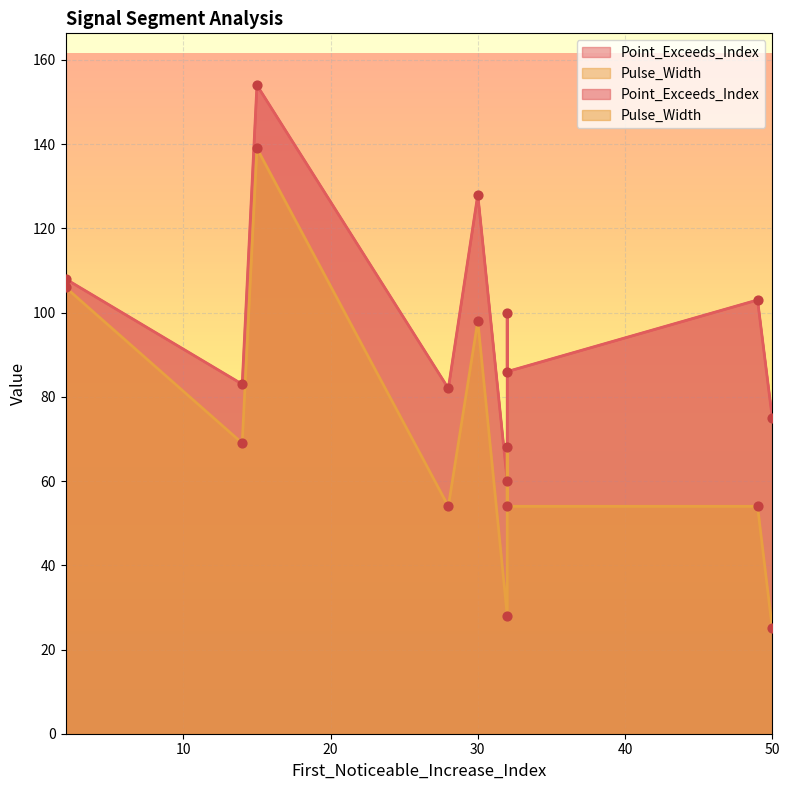

Which series reaches the minimum Y coordinate?

Pulse_Width